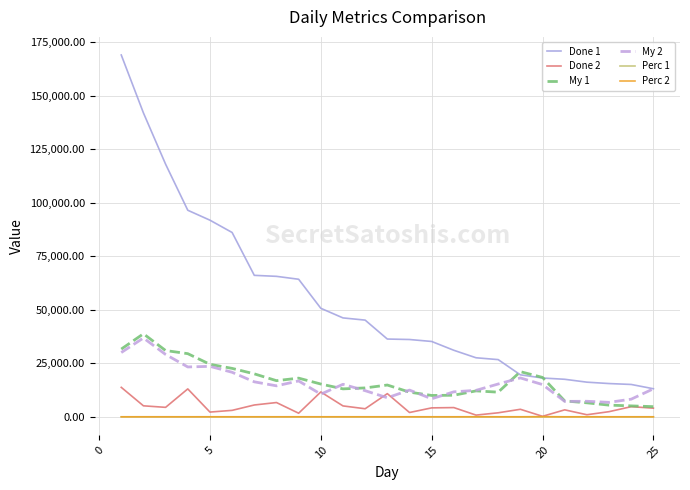

What is the minimum value shown in the chart?

0.2